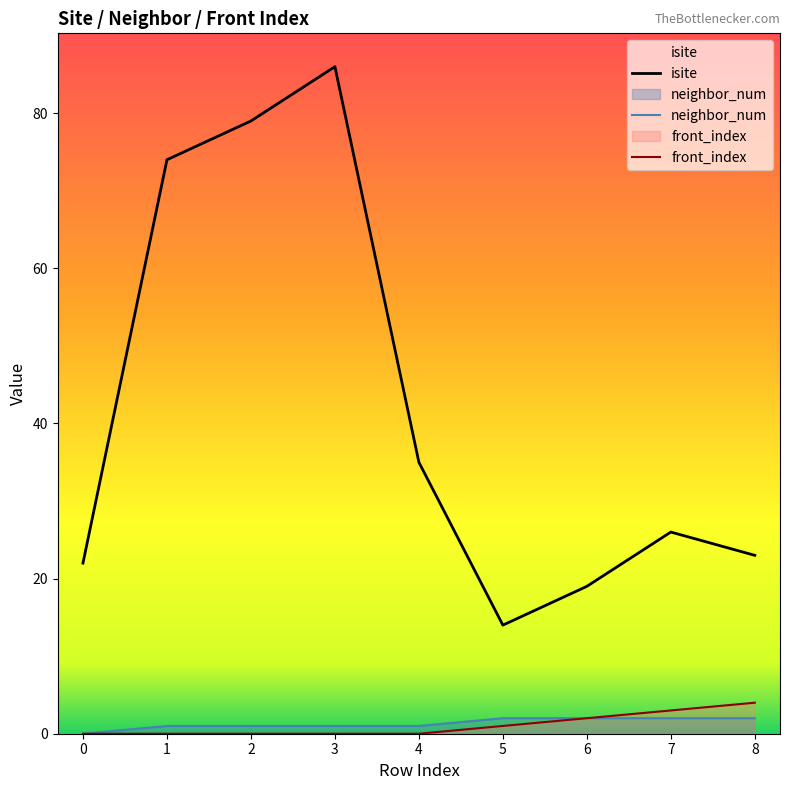

How many categories are shown in the chart?

9